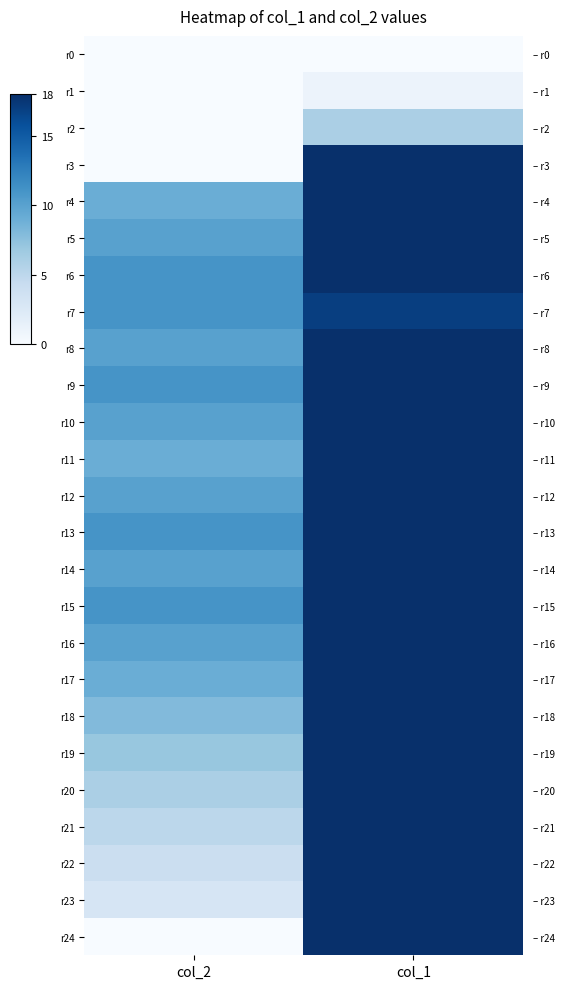

What is the difference between the maximum and minimum values in the r24 series?

18